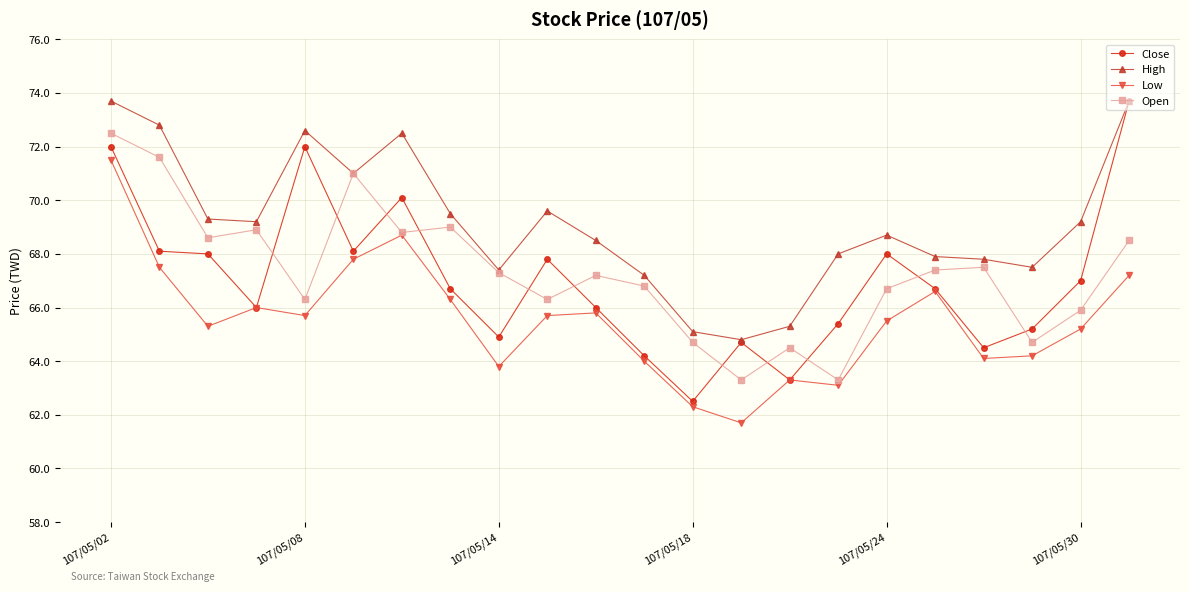

How many data points in Low are less than 65?

8